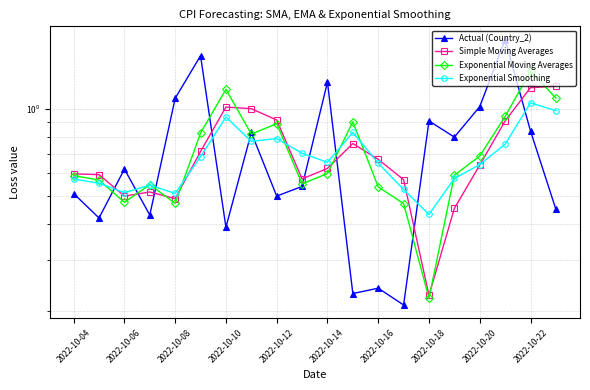

What is the difference between the highest and lowest values at 2022-10-18?

0.7